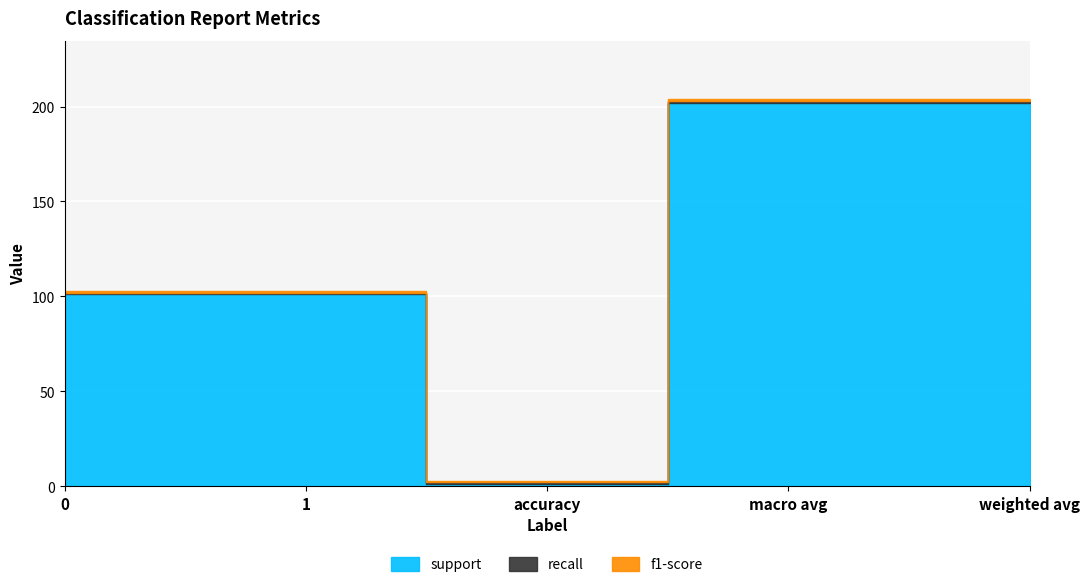

At which category does the chart reach its minimum across all series?

accuracy